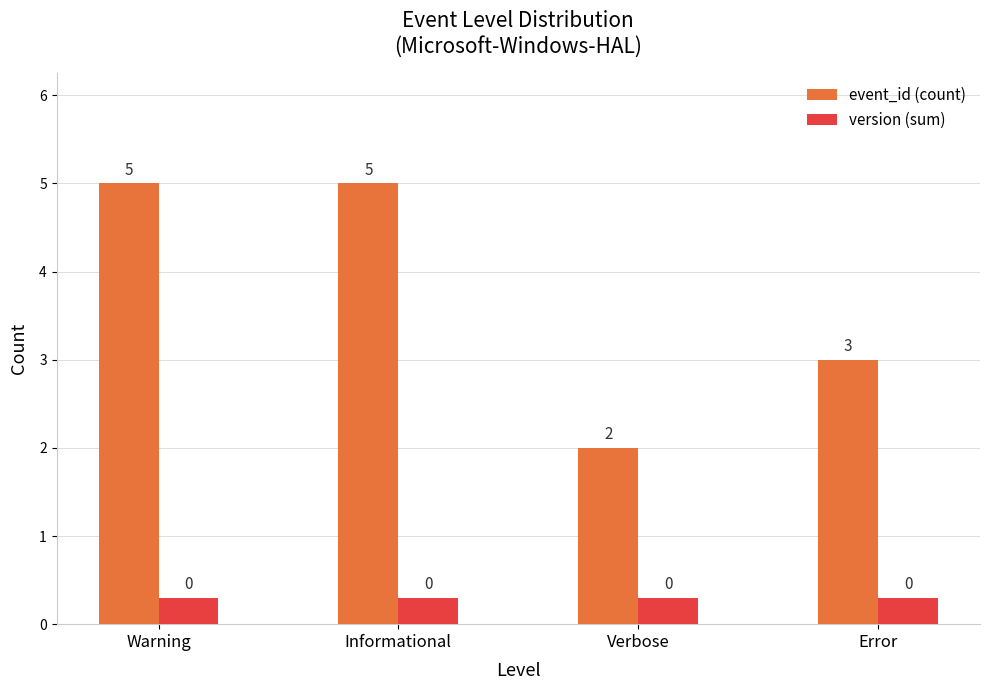

What is the maximum value for event_id (count)?

5.0